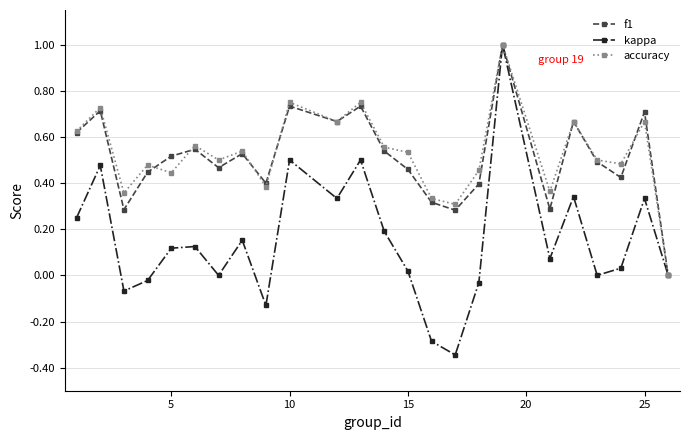

Which series has the widest spread of values?

kappa